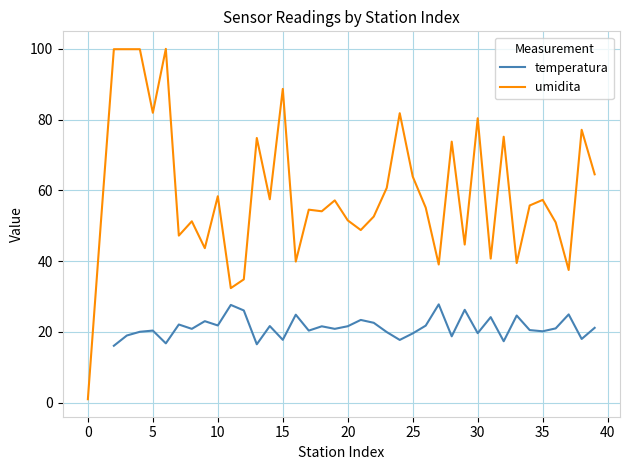

Which series has the widest spread of values?

umidita